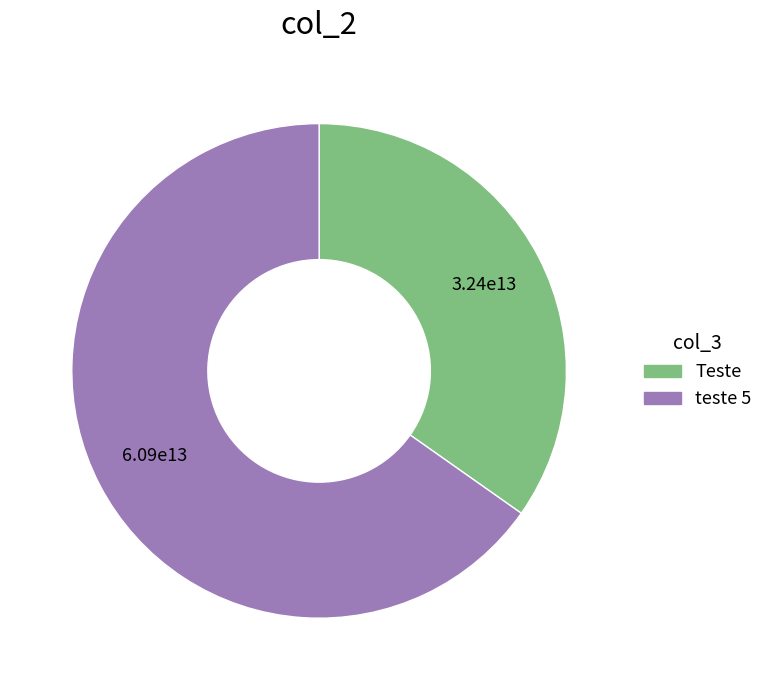

Which has a higher value, Teste or teste 5?

teste 5